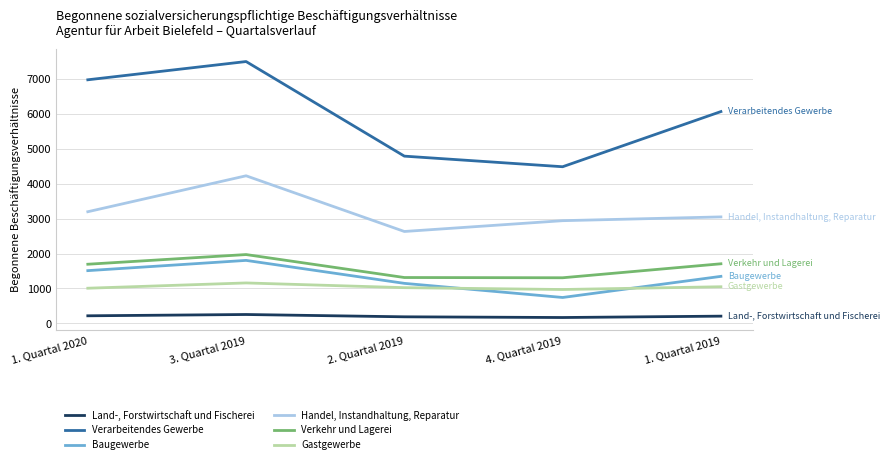

At which category is the sum across all series the highest?

3. Quartal 2019